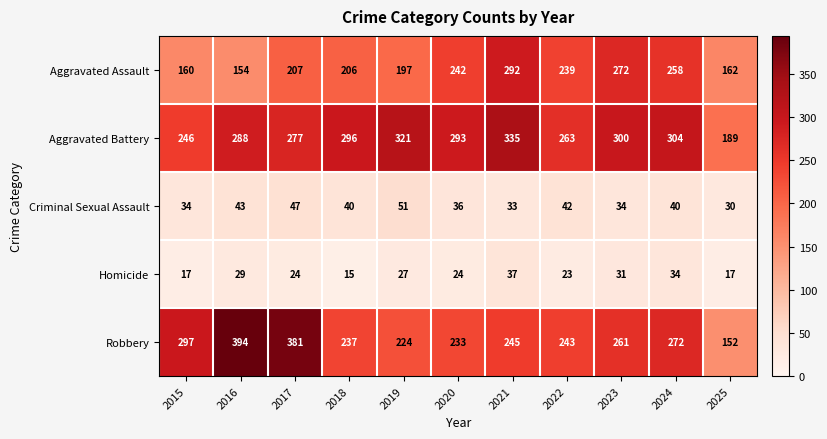

Rank the series by their maximum value, from highest to lowest.

Robbery, Aggravated Battery, Aggravated Assault, Criminal Sexual Assault, Homicide